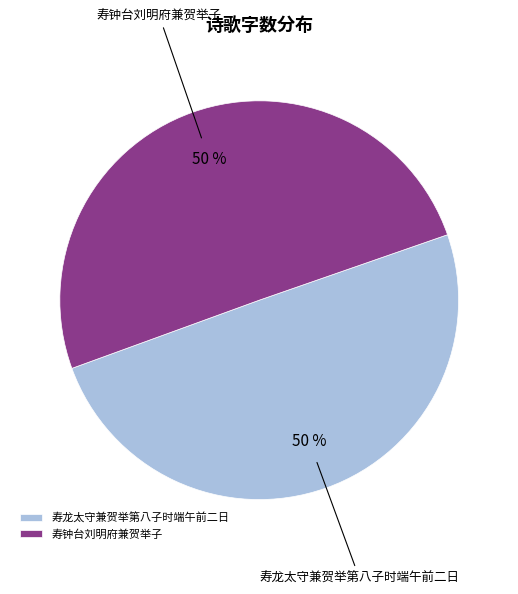

What is the ratio of the value at 寿钟台刘明府兼贺举子 to the value at 寿龙太守兼贺举第八子时端午前二日?

1.0